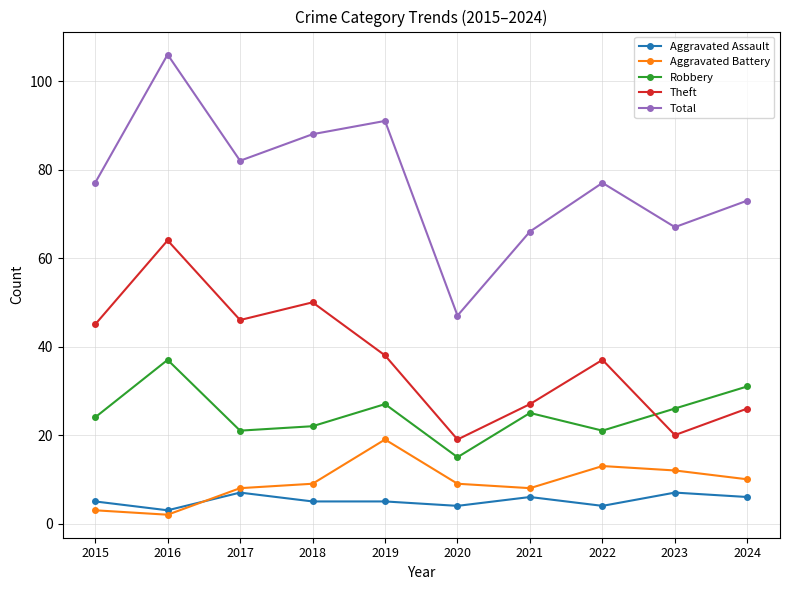

Which series has the widest spread of values?

Total